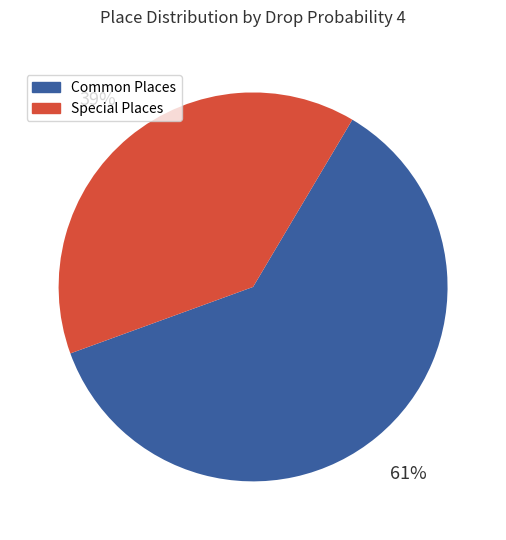

To the nearest percent, what is the difference between the largest and smallest slice percentages?

22%